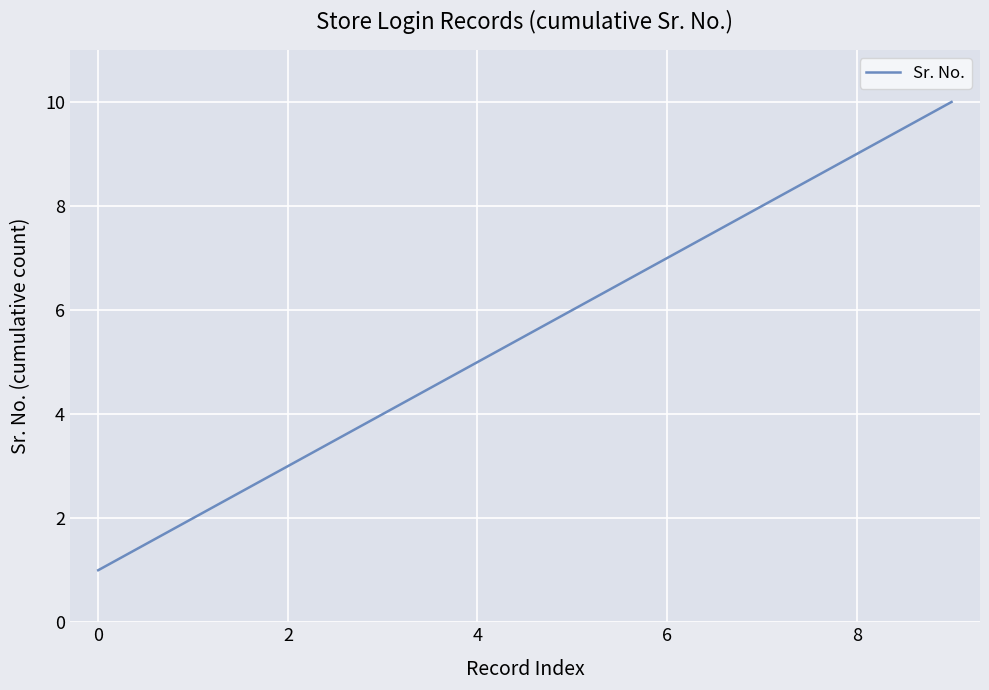

Does the chart have visible grid lines?

Yes